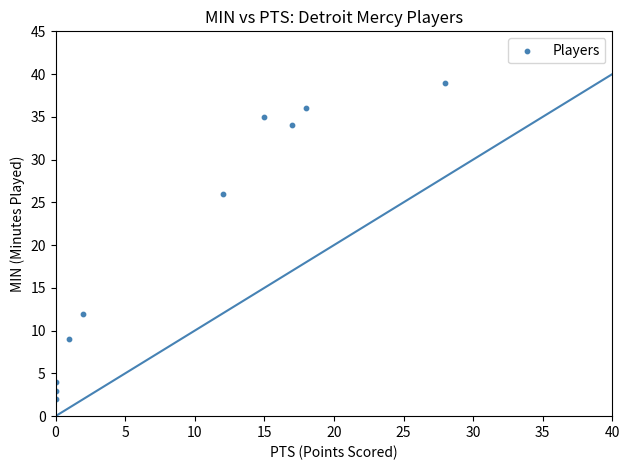

What Y value in the scatter plot is closest to 20?

26